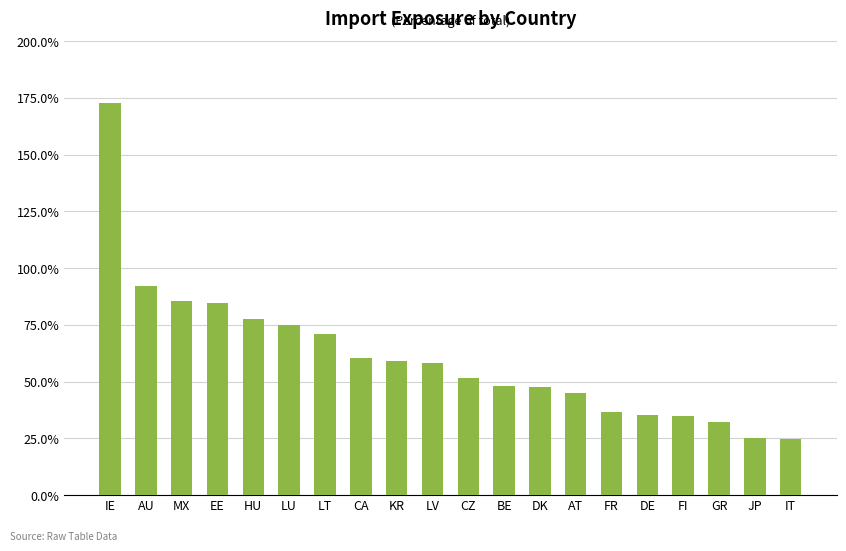

Are the bars horizontal?

No